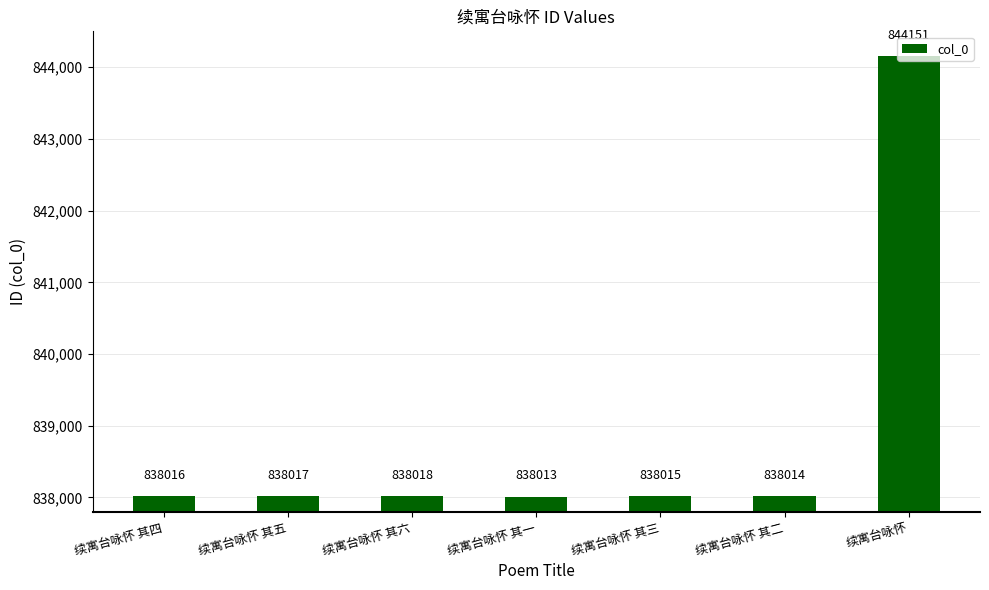

Rank the categories by value from lowest to highest.

续寓台咏怀 其一, 续寓台咏怀 其二, 续寓台咏怀 其三, 续寓台咏怀 其四, 续寓台咏怀 其五, 续寓台咏怀 其六, 续寓台咏怀